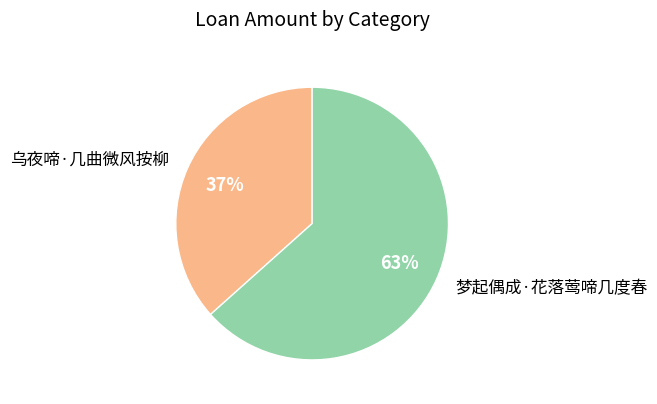

To the nearest percent, what is the average slice percentage?

50%